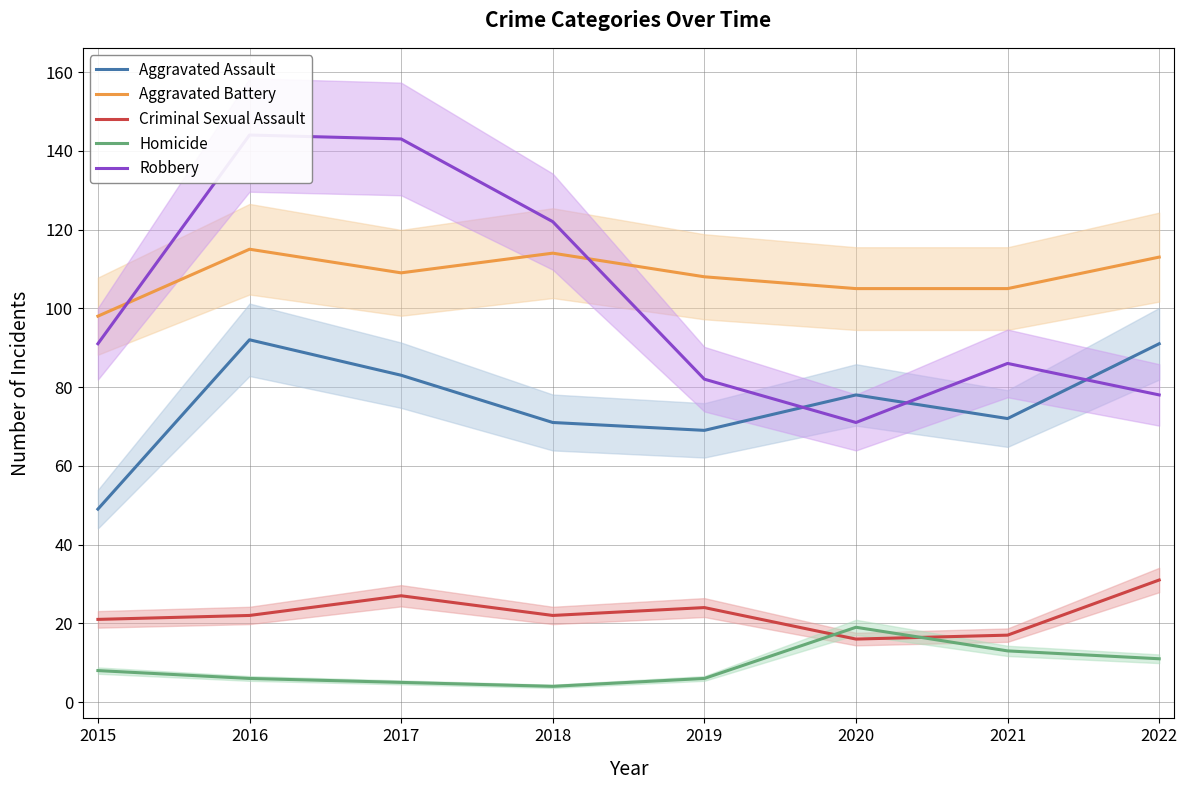

What is the difference between the highest and lowest values at 2017?

138